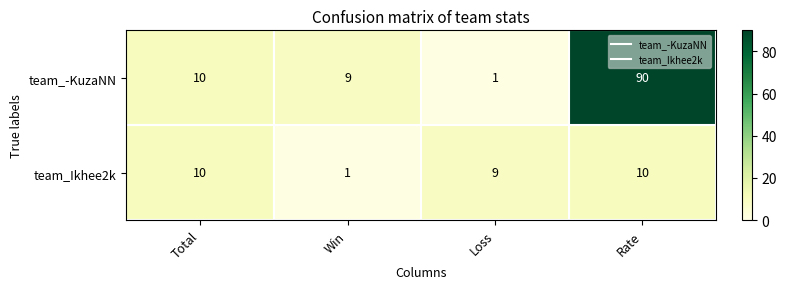

What is the difference between the maximum and minimum values in the team_Ikhee2k series?

9